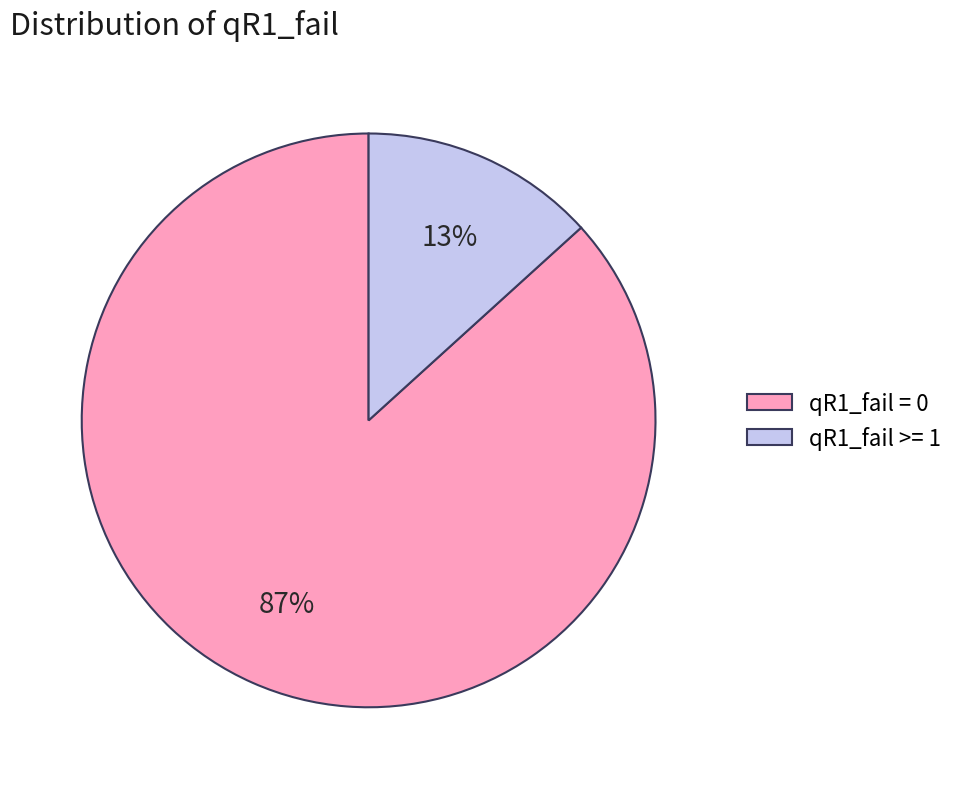

Rank the categories by value from highest to lowest.

qR1_fail = 0, qR1_fail >= 1